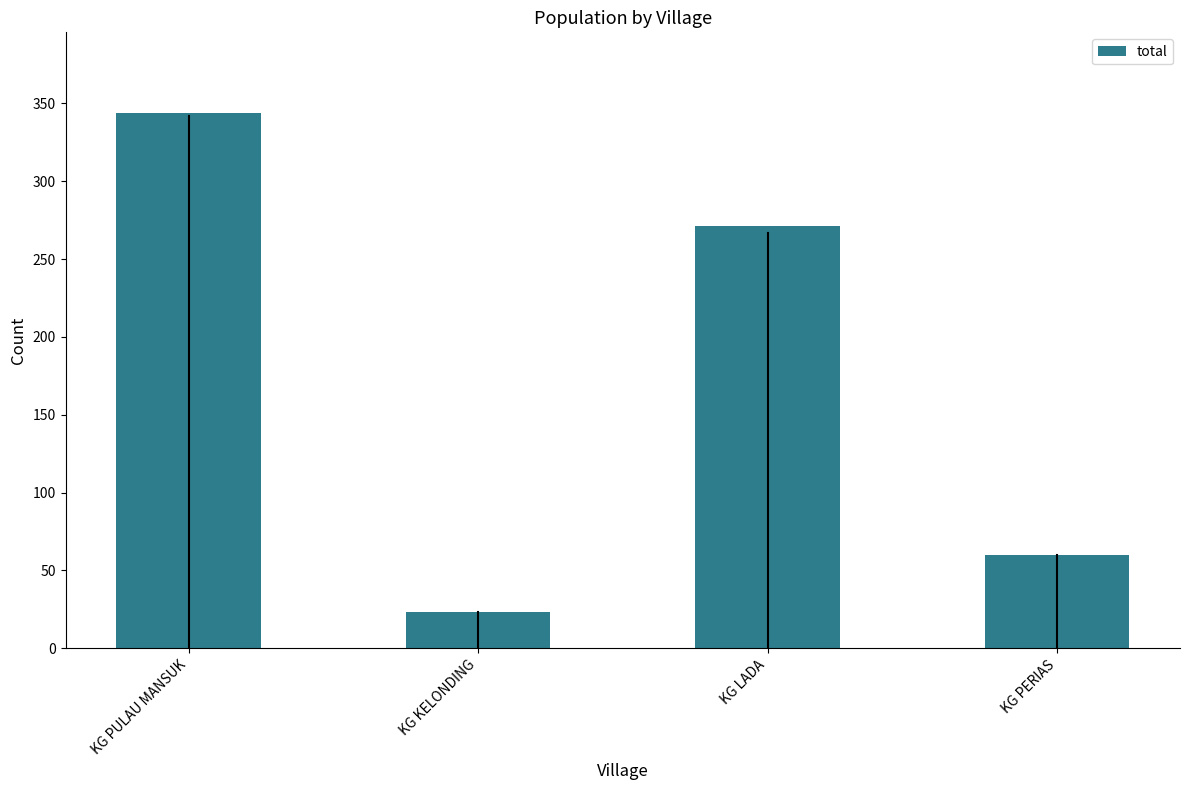

What is the label of the 2nd bar from the right?

KG LADA